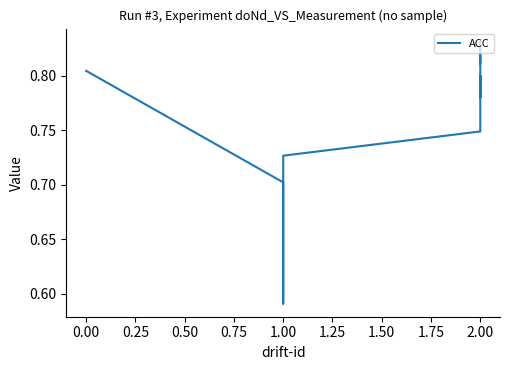

What is the label of the 4th point from the right?

2.00